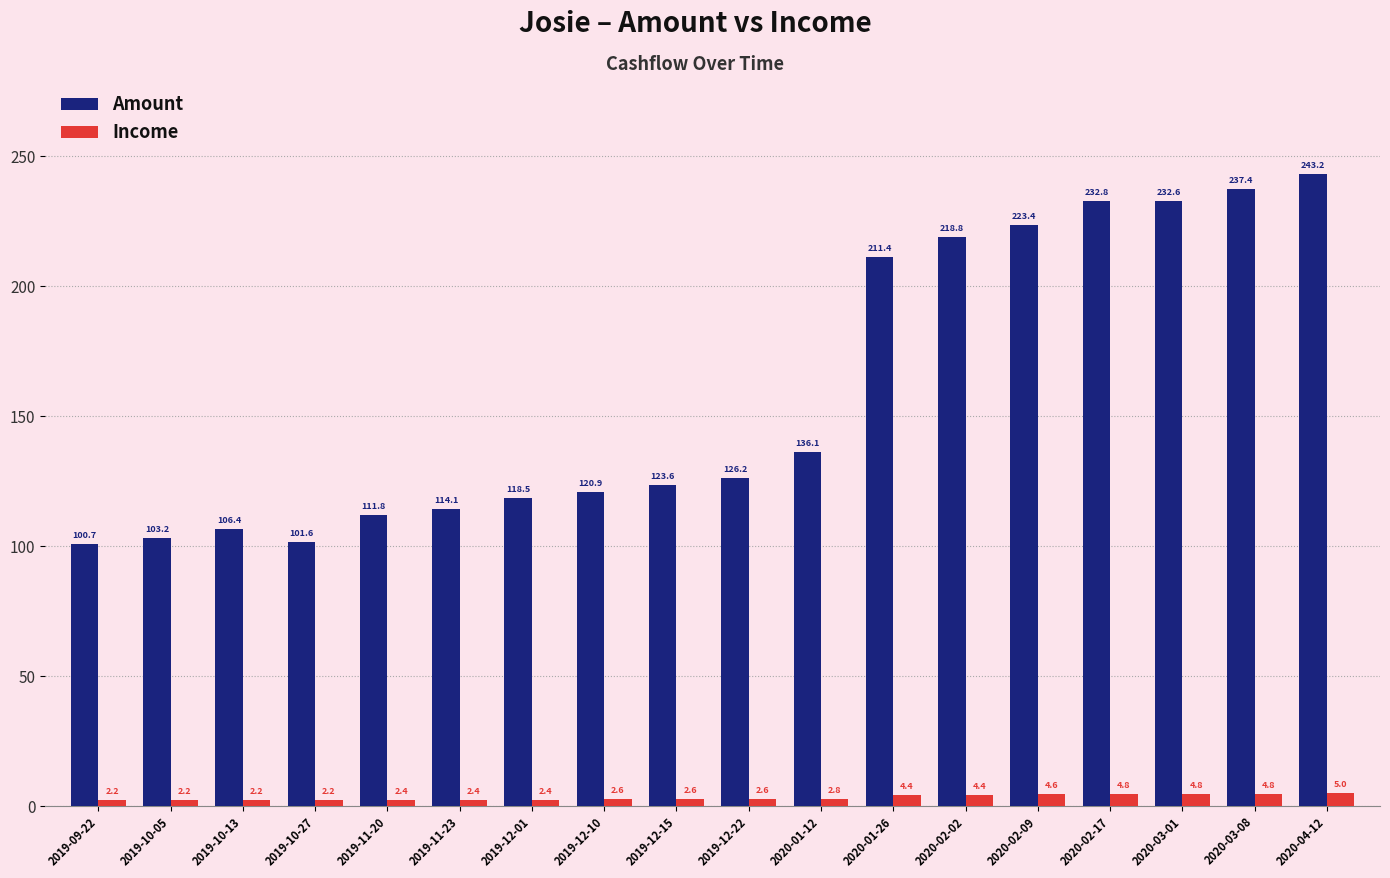

At which category is the sum across all series the highest?

2020-04-12